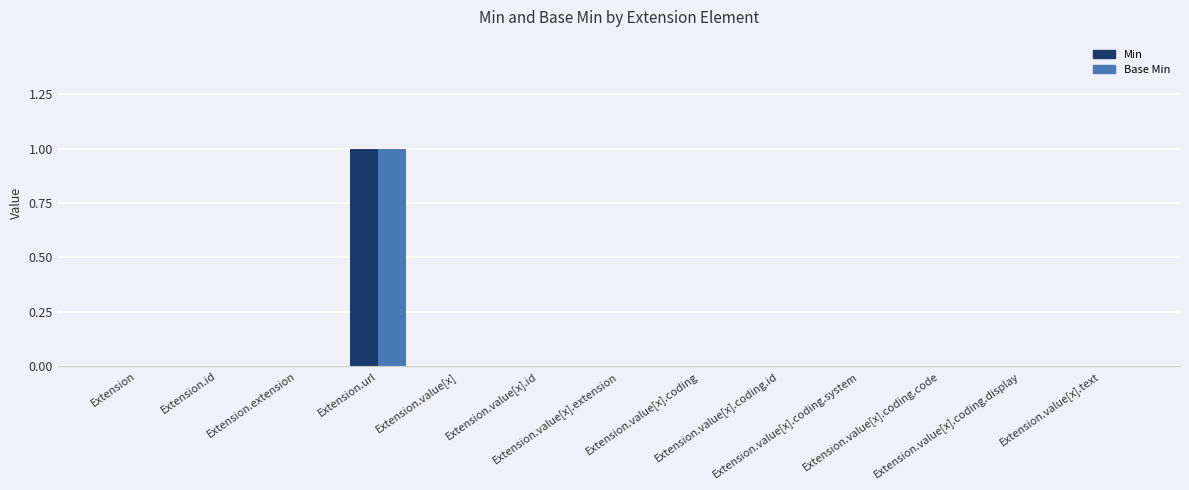

Count the number of data series in this chart.

2